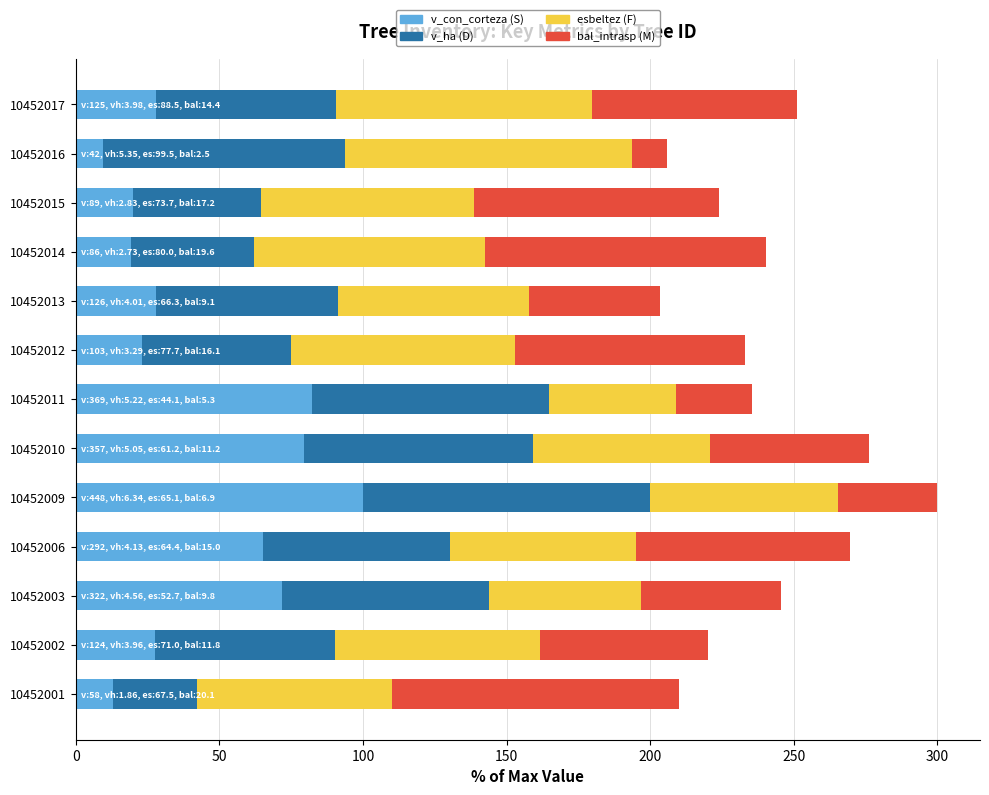

What is the total value across all series at 10452016?

206.0